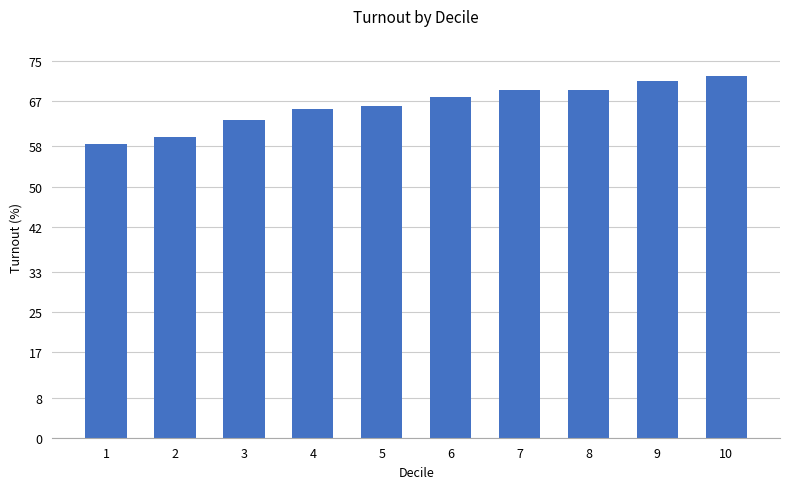

How many series are shown in this chart?

1